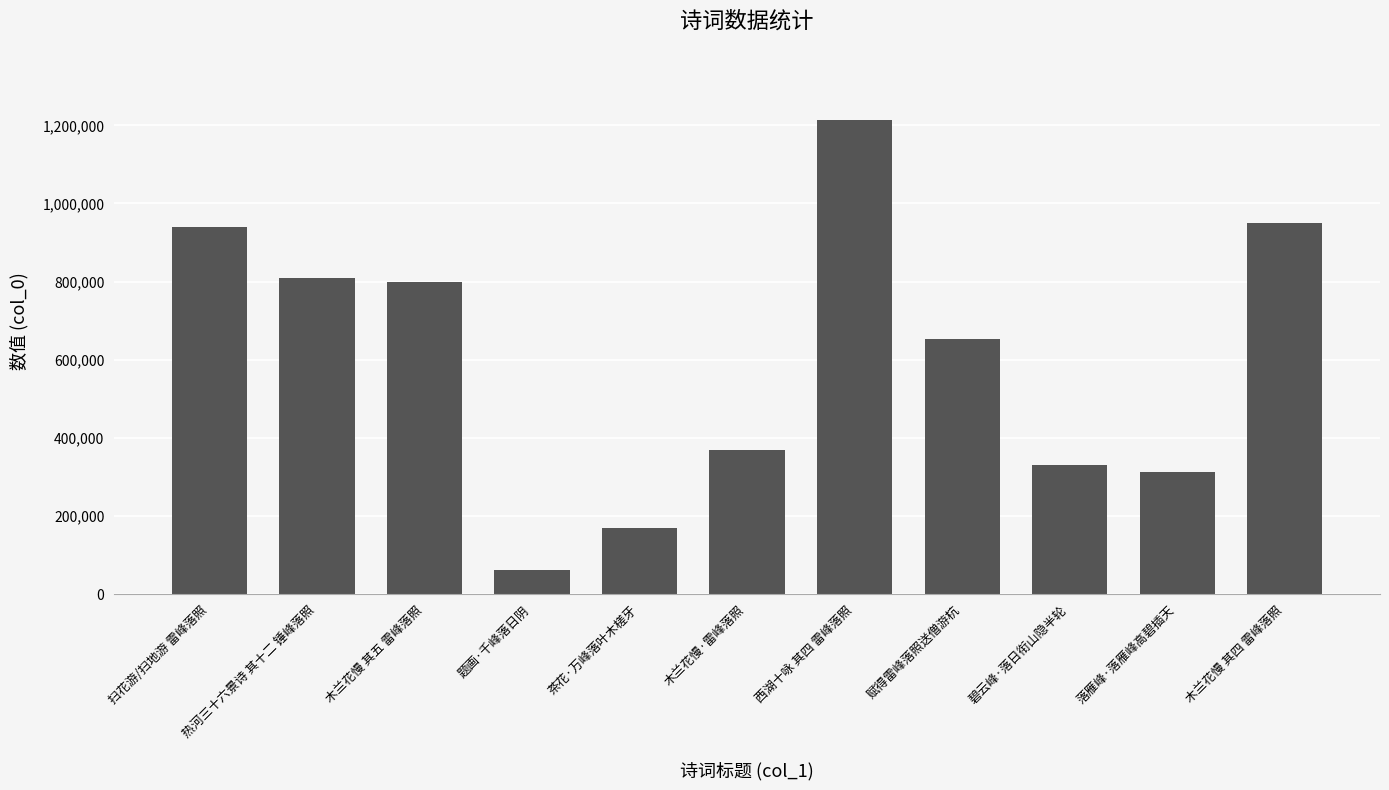

What is the maximum value shown in the chart?

1213879